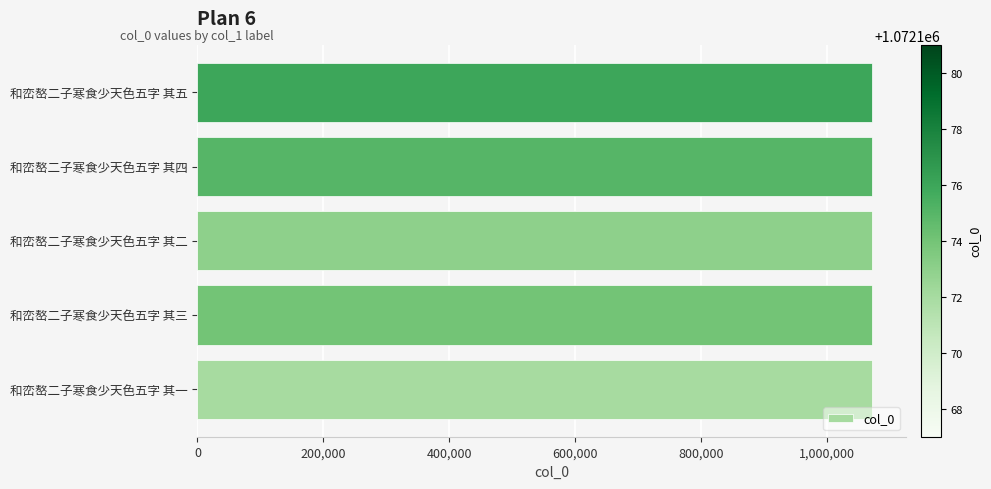

How many data points are less than 1072174?

2